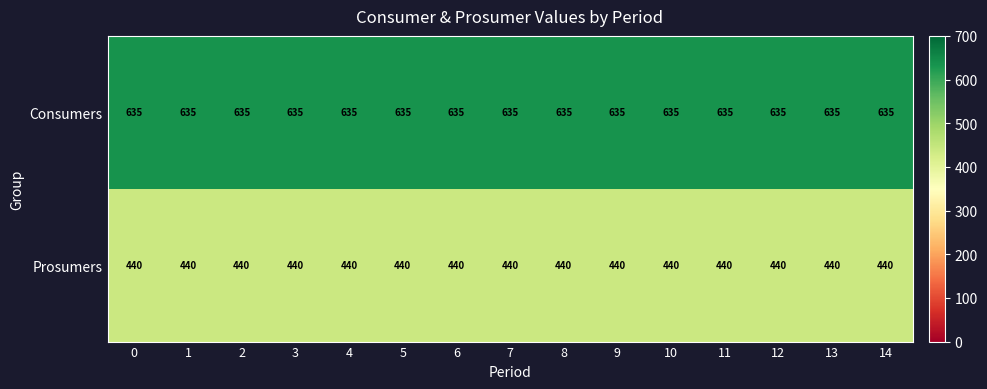

Which series has the largest total across all categories?

Consumers